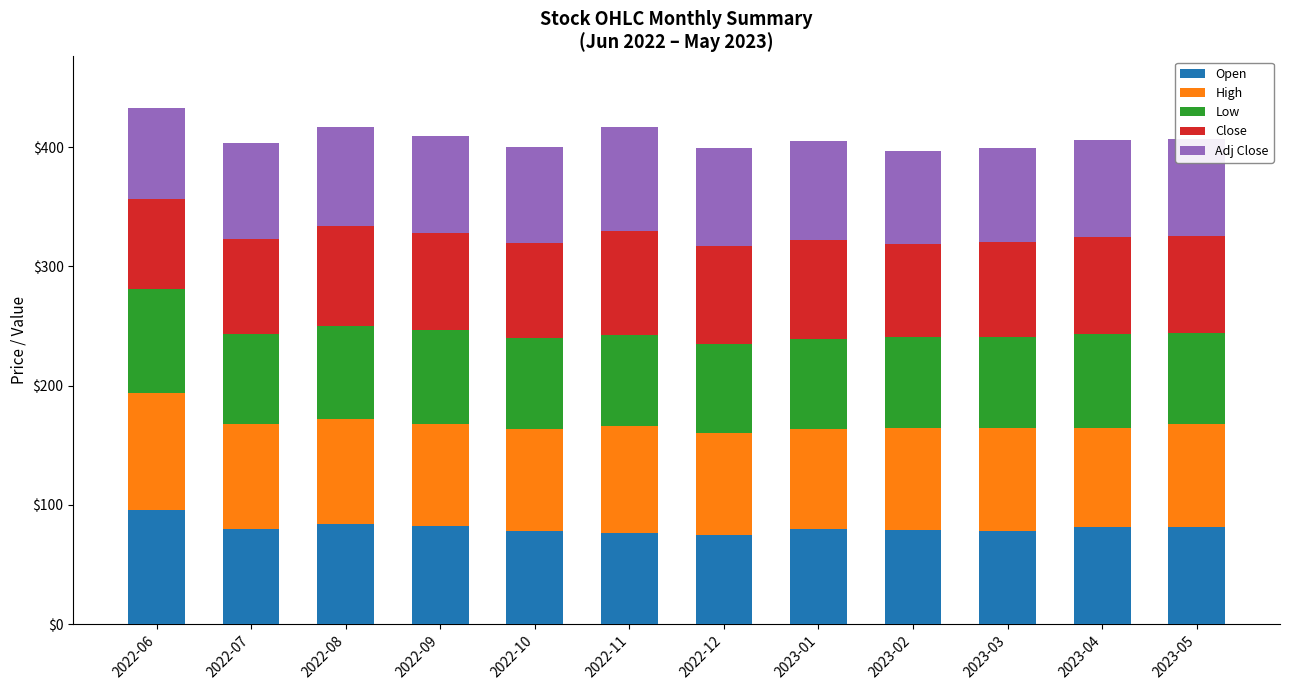

What is the total value across all series at 2022-08?

416.6